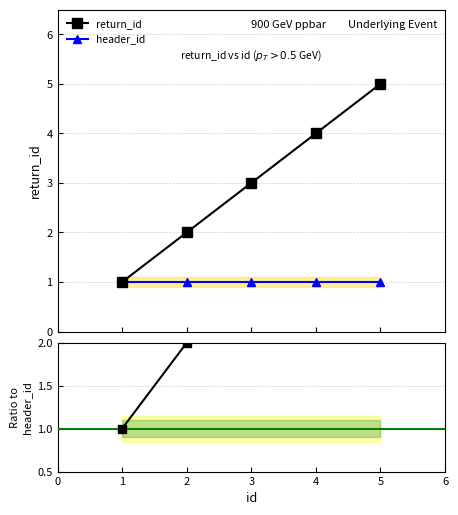

Reading left to right, extract all data points from this chart.

return_id: 1	2	3	4	5
header_id: 1	1	1	1	1
return_id / header_id: 1	2	3	4	5